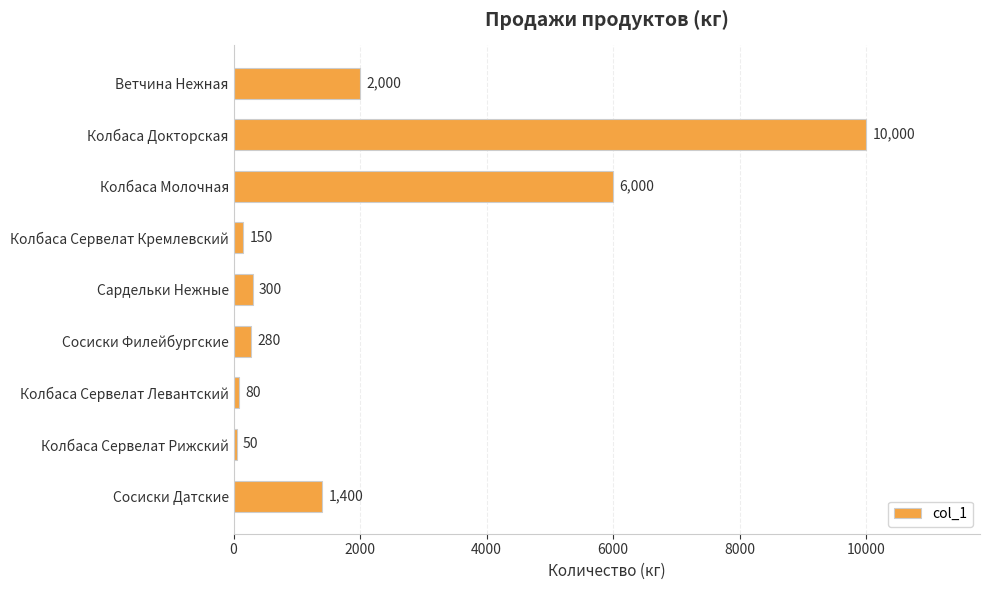

Does the chart contain any negative values?

No